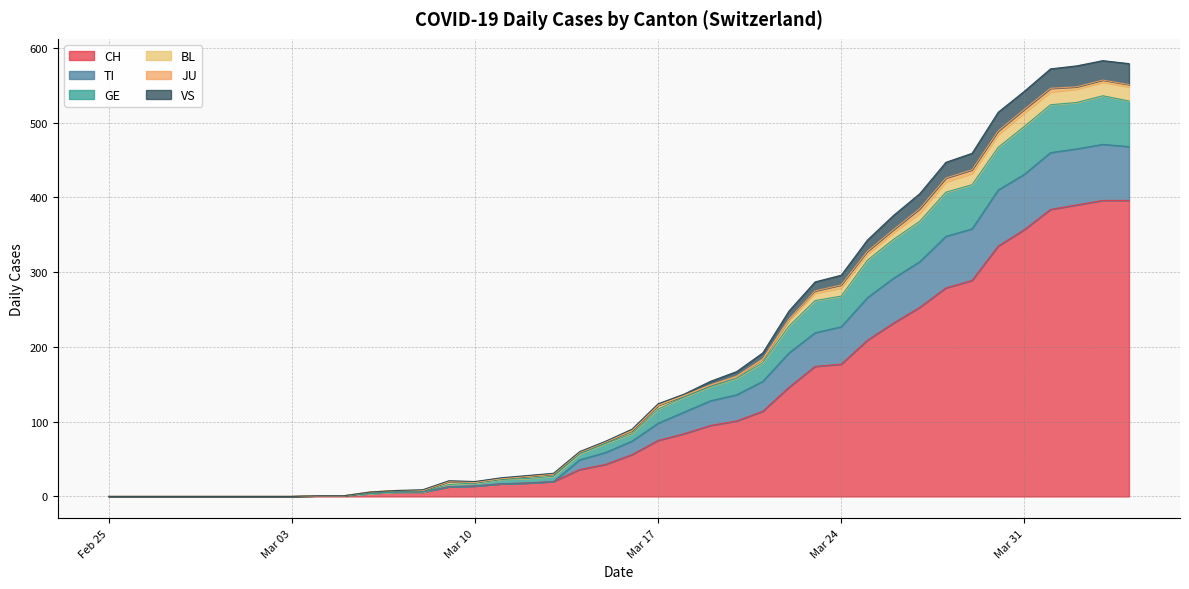

Count the number of categories in the chart.

40